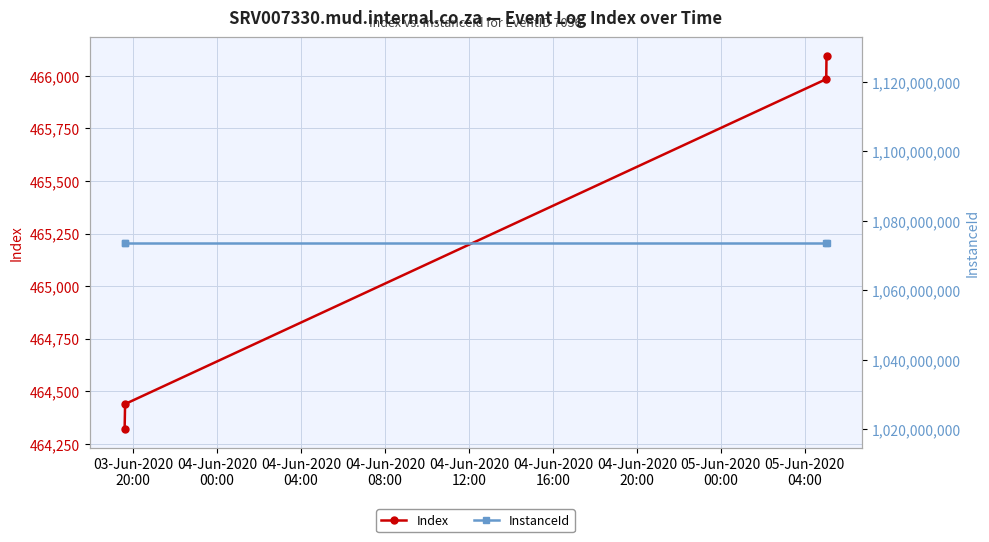

What is the highest value of the Index series?

466095